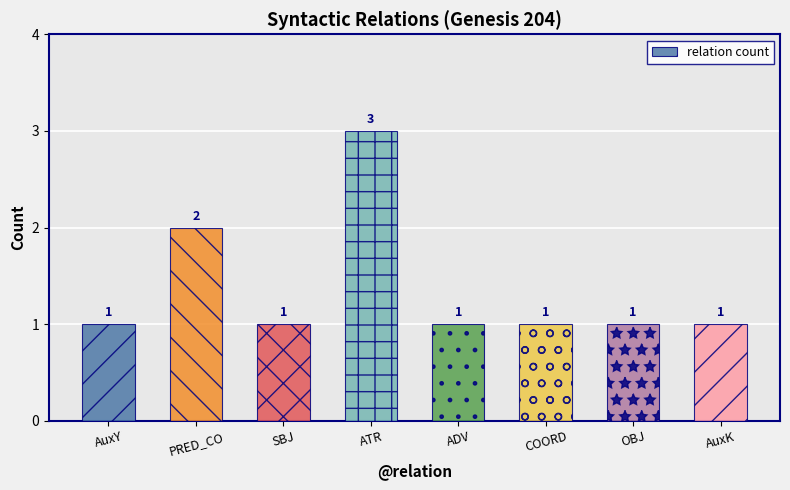

The chart shows a value of 1 at AuxK. True or false?

True